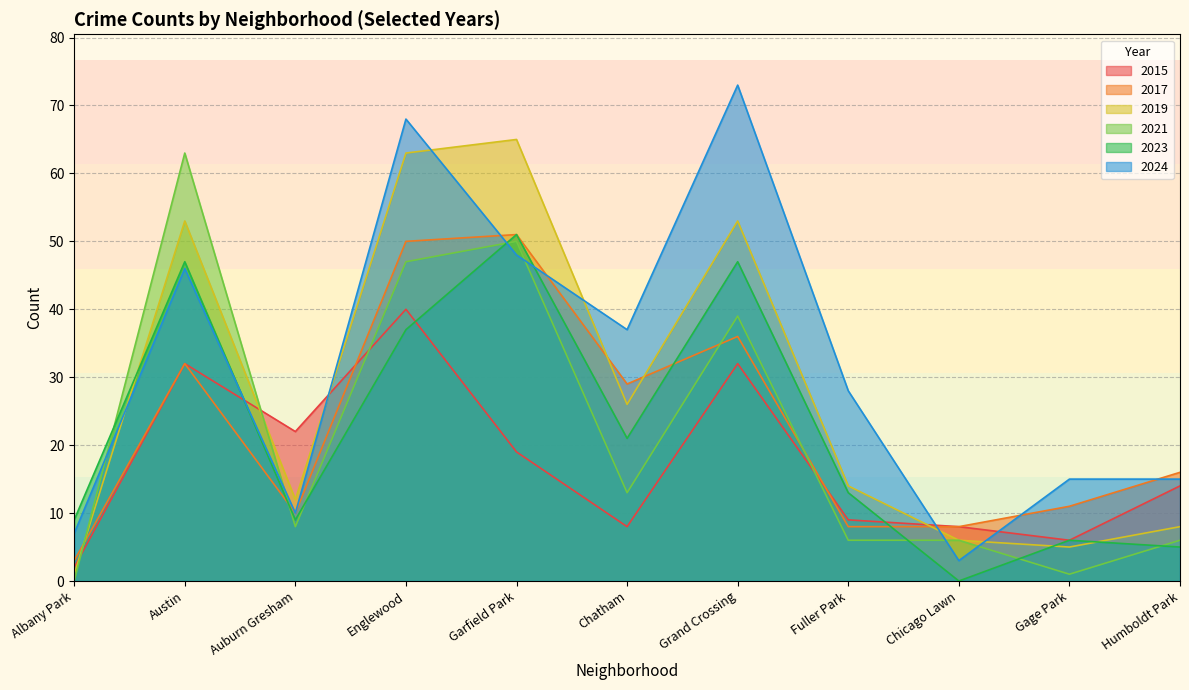

What is the difference between the highest and lowest values at Humboldt Park?

11